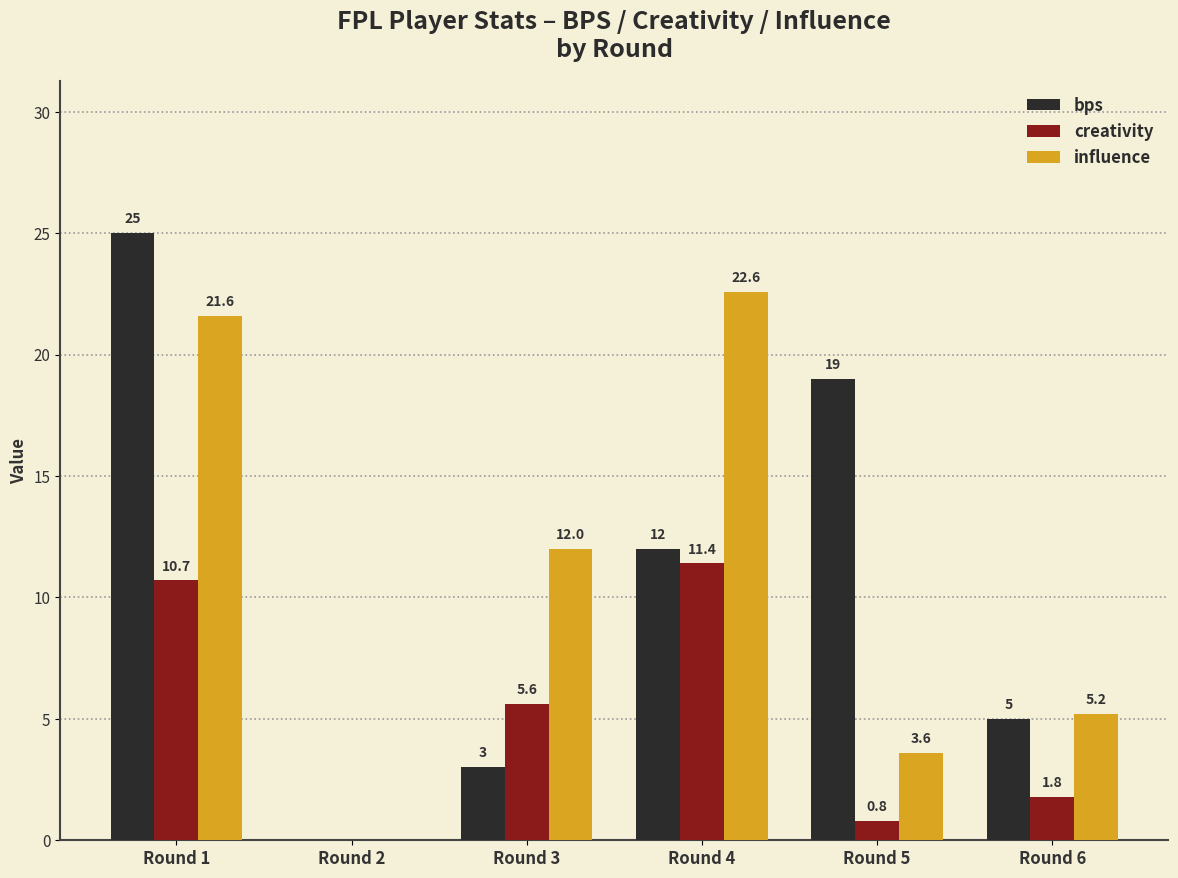

What is the total value across all series at Round 1?

57.3